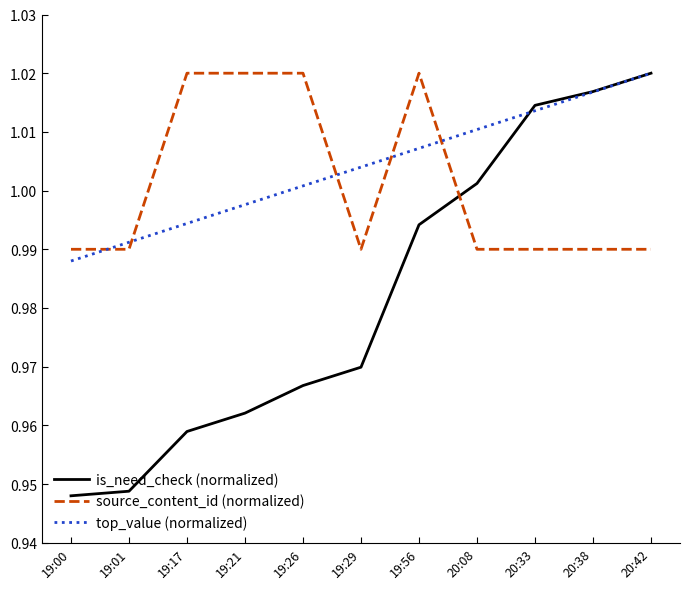

Which series has the largest total across all categories?

top_value (normalized)